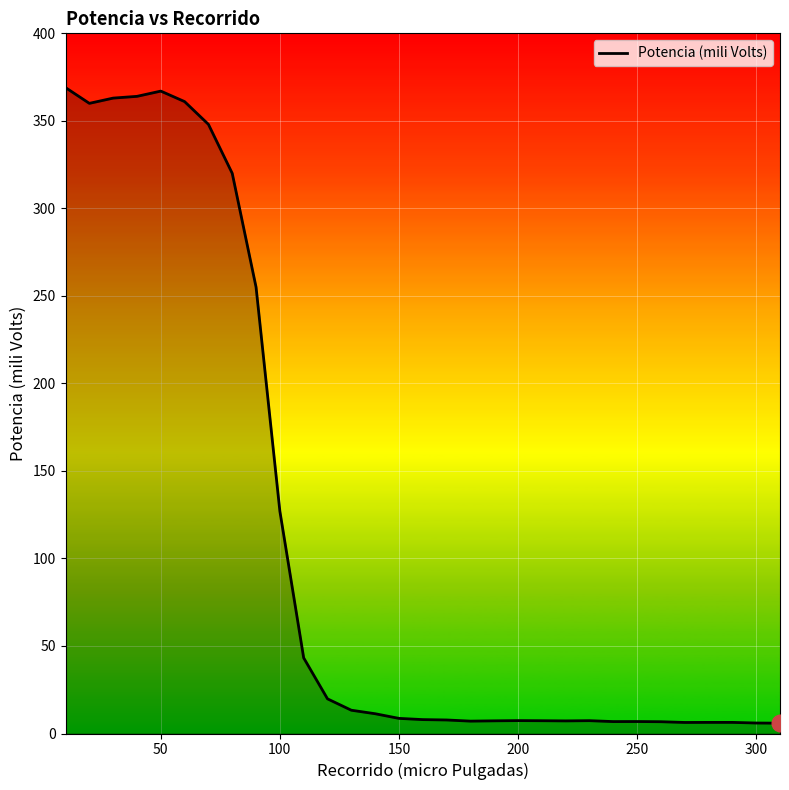

What is the difference between the maximum and minimum values?

363.1